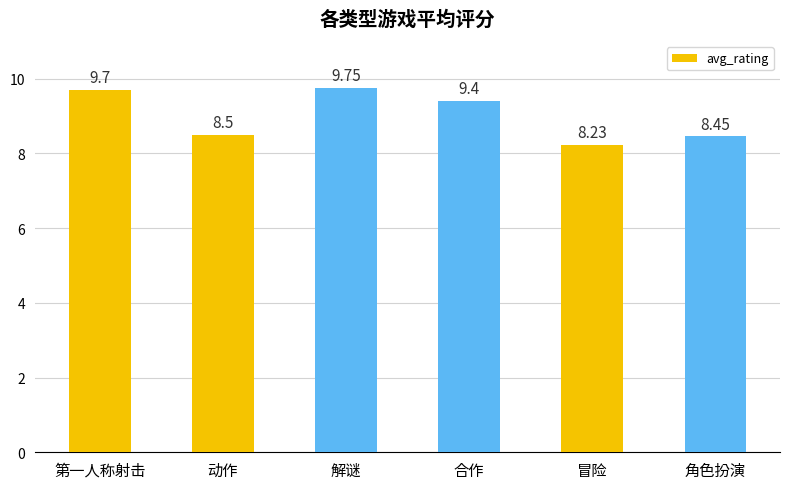

What is the label of the 5th bar from the left?

冒险